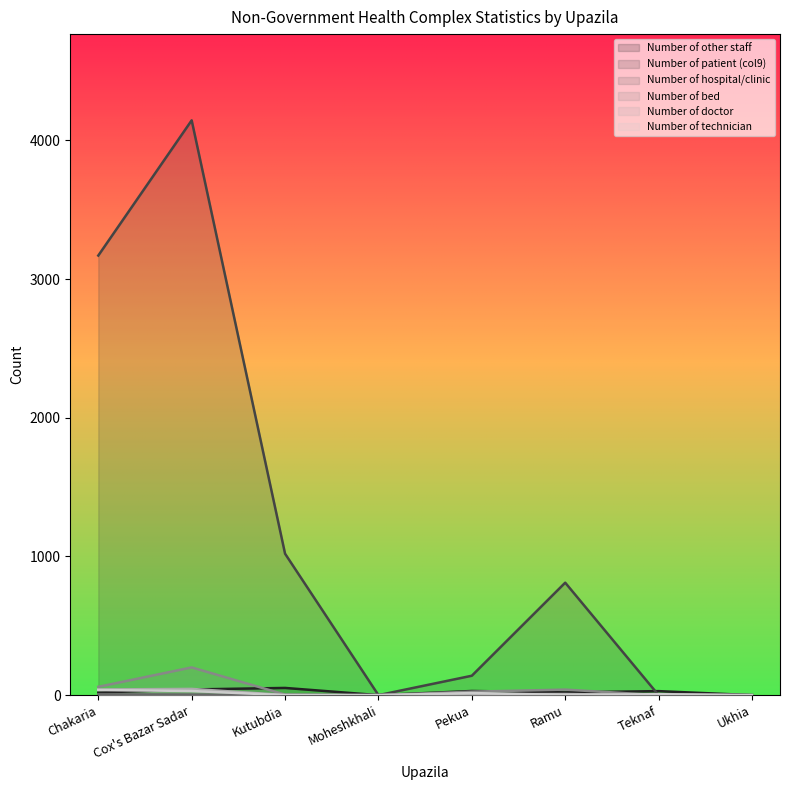

At which label does Number of doctor reach its minimum?

Moheshkhali